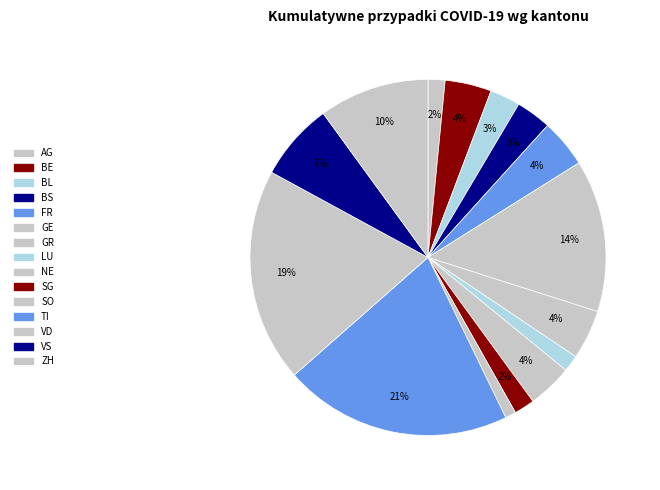

How many segments does this pie chart have?

15